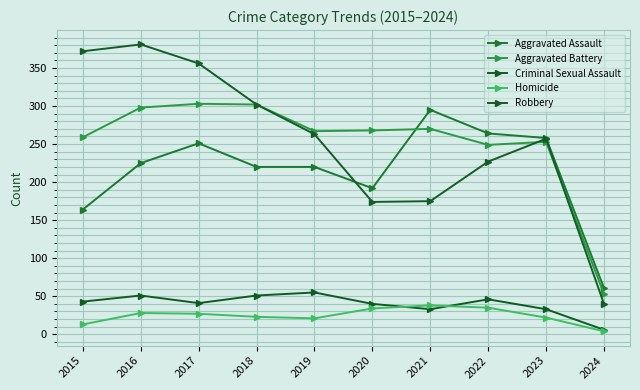

How many data points in Aggravated Assault are less than 225?

5